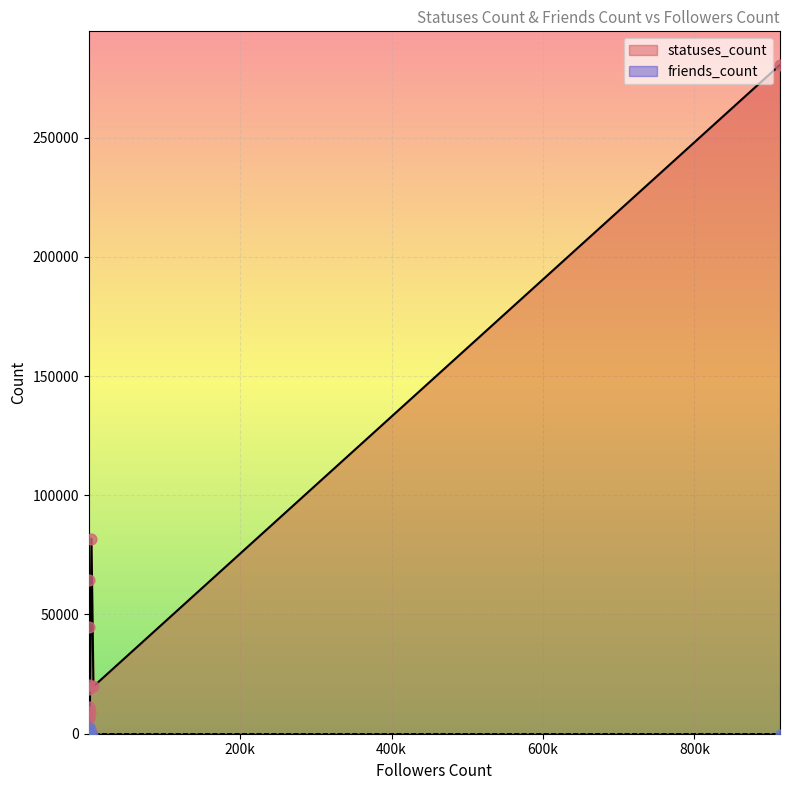

Which series has the largest total across all categories?

statuses_count